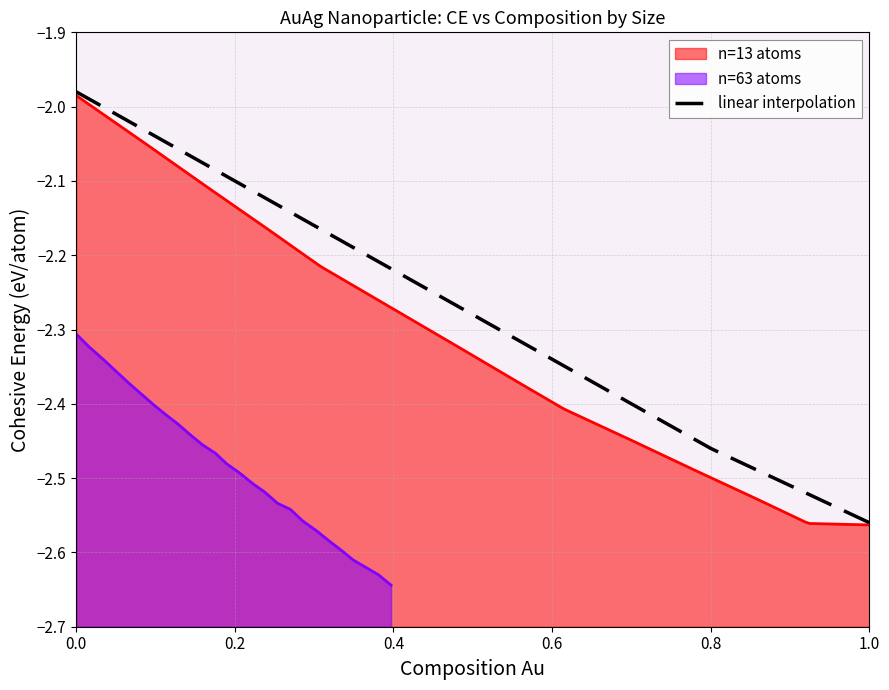

What is the average value?

-2.3